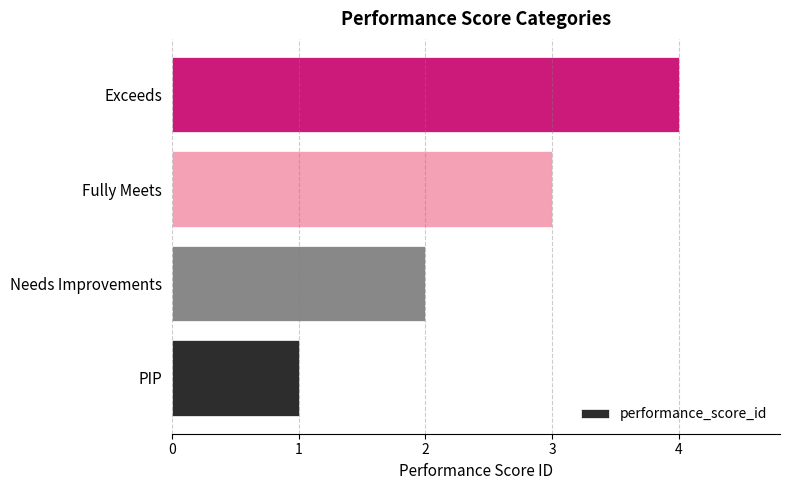

How many values are between 2 and 4?

3